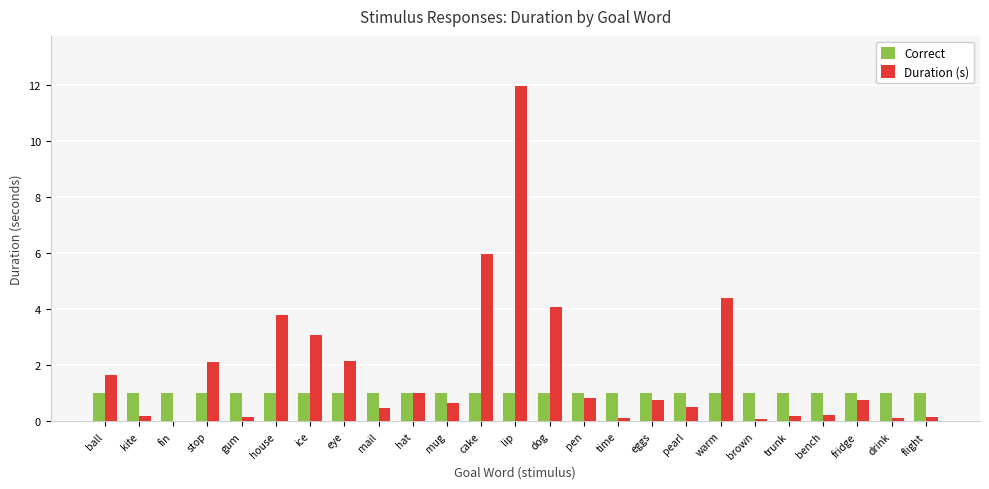

How many categories are shown in the chart?

25